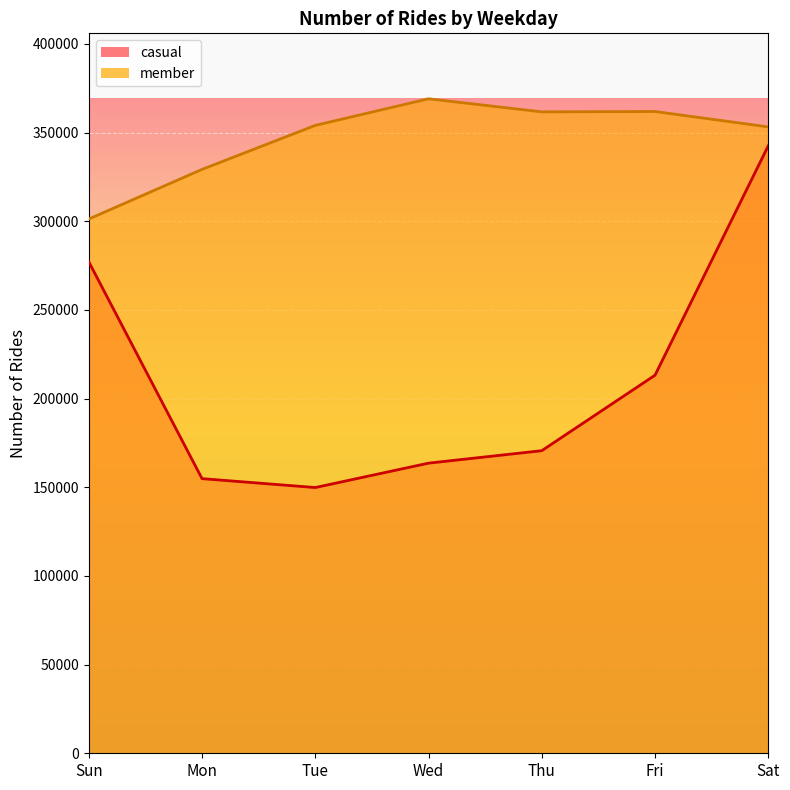

What is the difference between the maximum and minimum values in the casual series?

192689